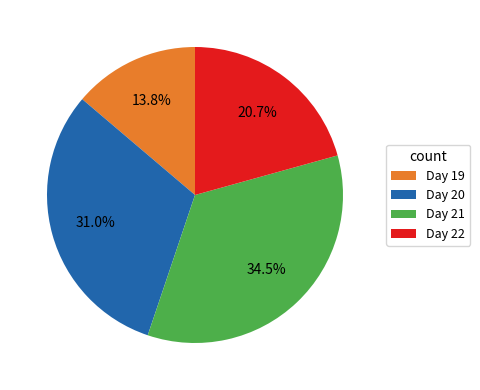

Which has a higher value, Day 22 or Day 20?

Day 20